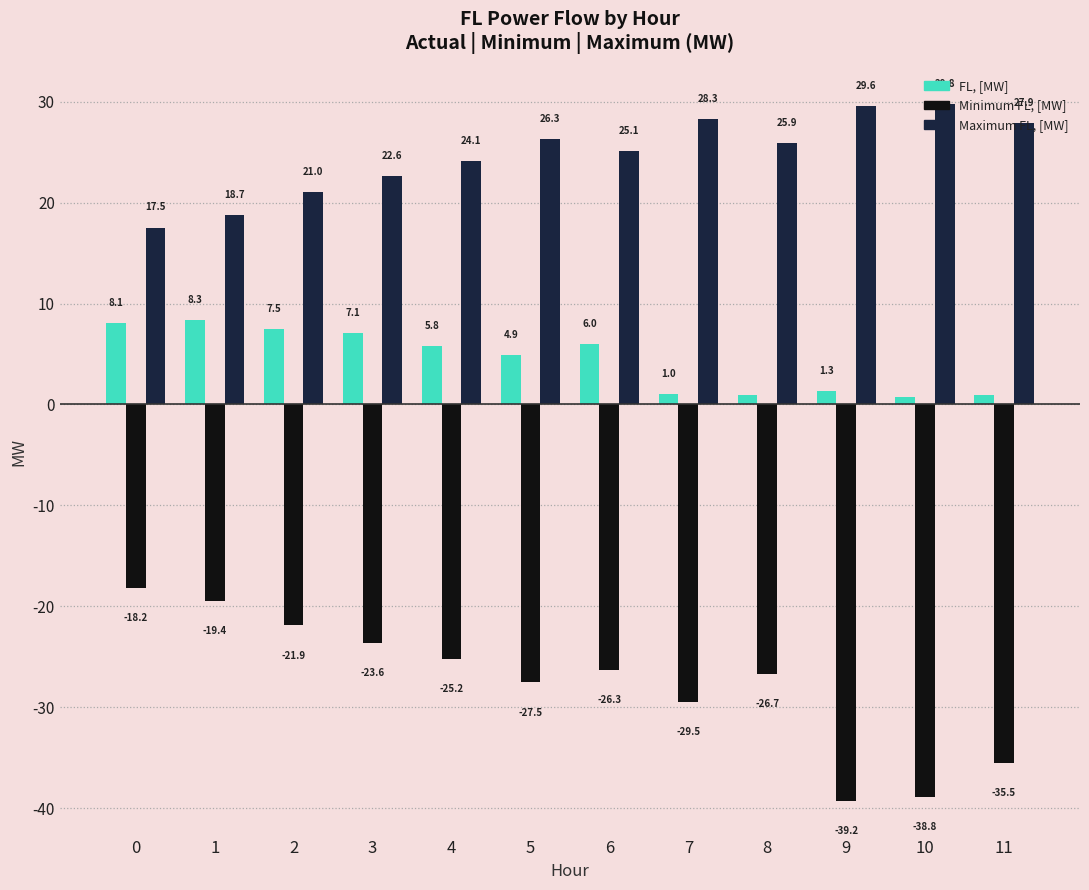

What is the sum of the Minimum FL, [MW] values at 7 and 8?

-56.2